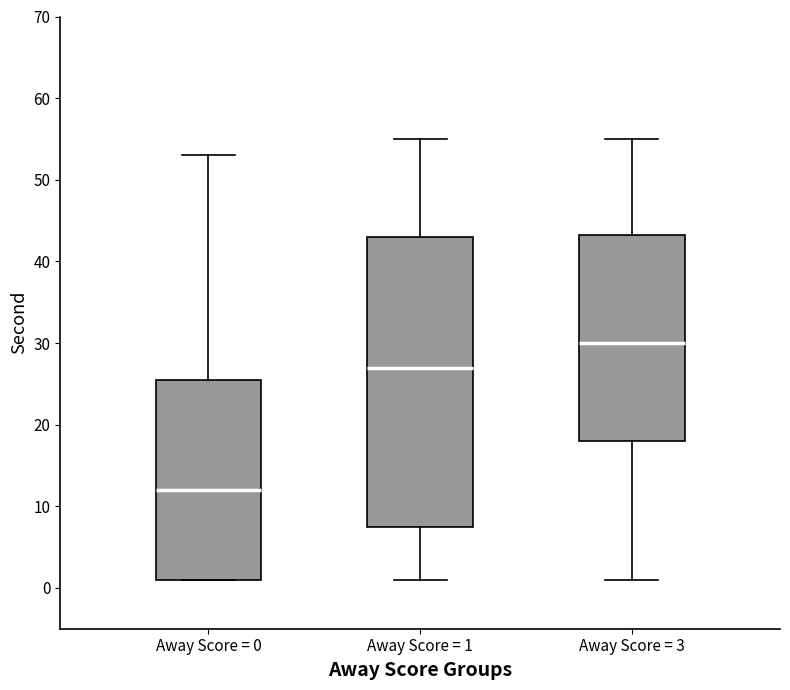

Reading left to right, transcribe this box plot: for each box, give where its median line is, the range the box spans, and where its two whiskers end, as read against the y-axis. The values are not printed on the chart, so give them approximately, as read against the axis.

Away Score = 0: median 12, box 1 to 26, whiskers 1 to 53
Away Score = 1: median 27, box 8 to 43, whiskers 1 to 55
Away Score = 3: median 30, box 18 to 43, whiskers 1 to 55